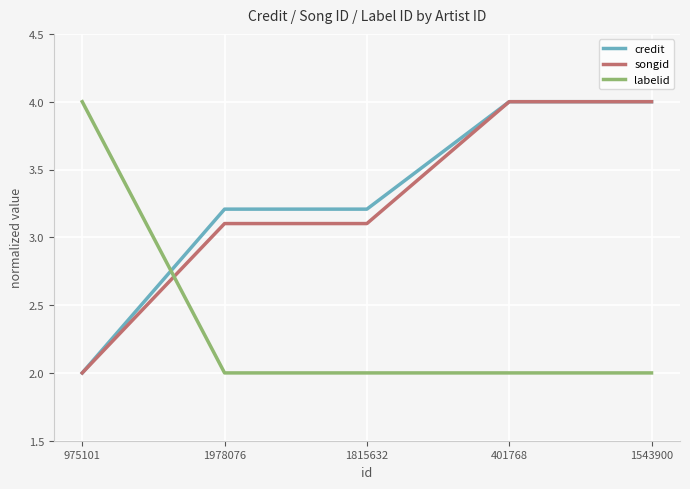

What is the highest value of the credit series?

4.0